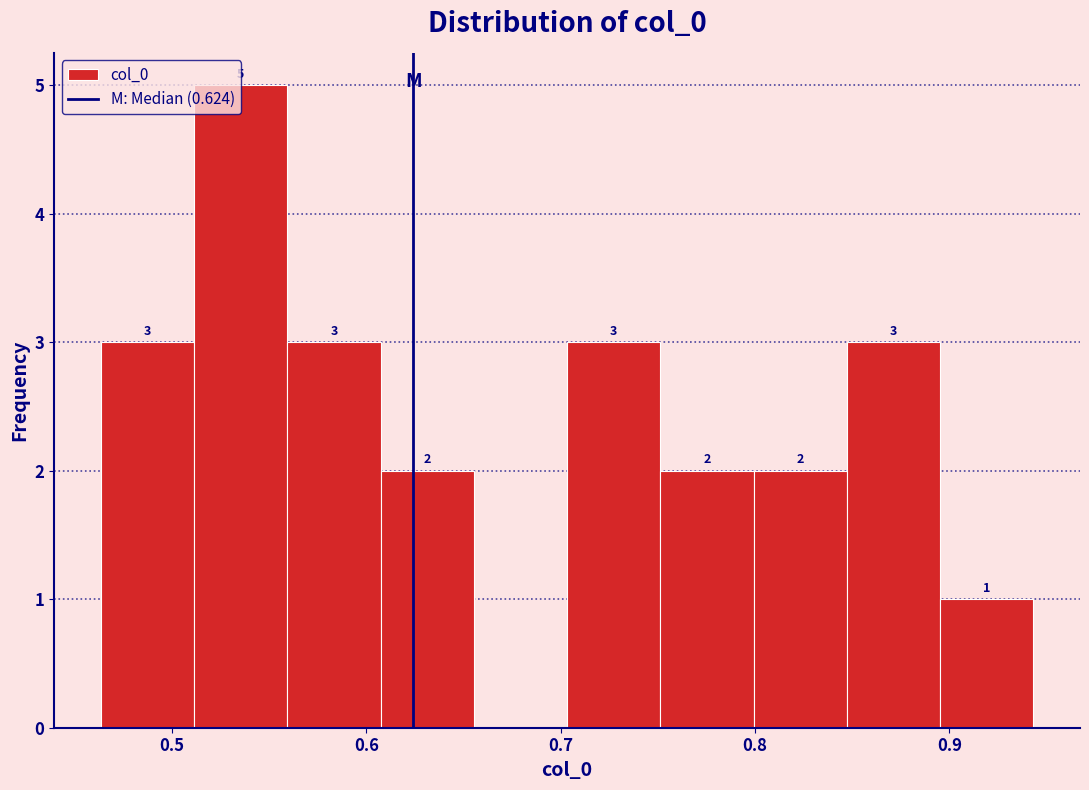

Over which range of the x-axis is the bar tallest?

0.51 to 0.56